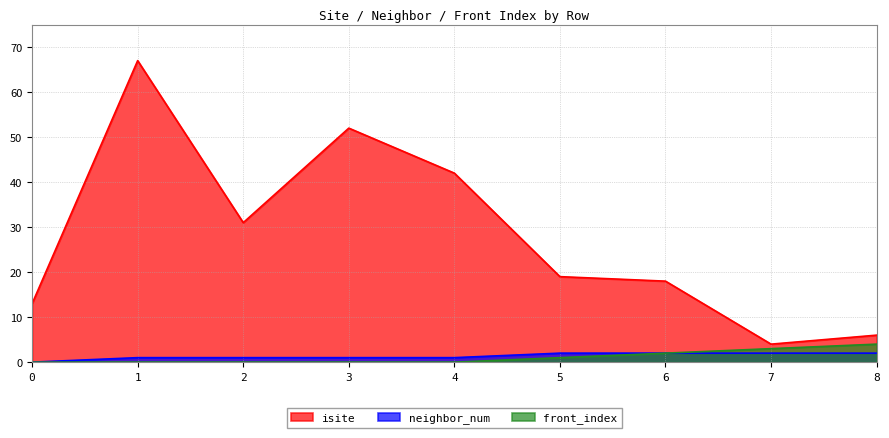

What is the difference between the maximum and minimum values in the isite series?

63